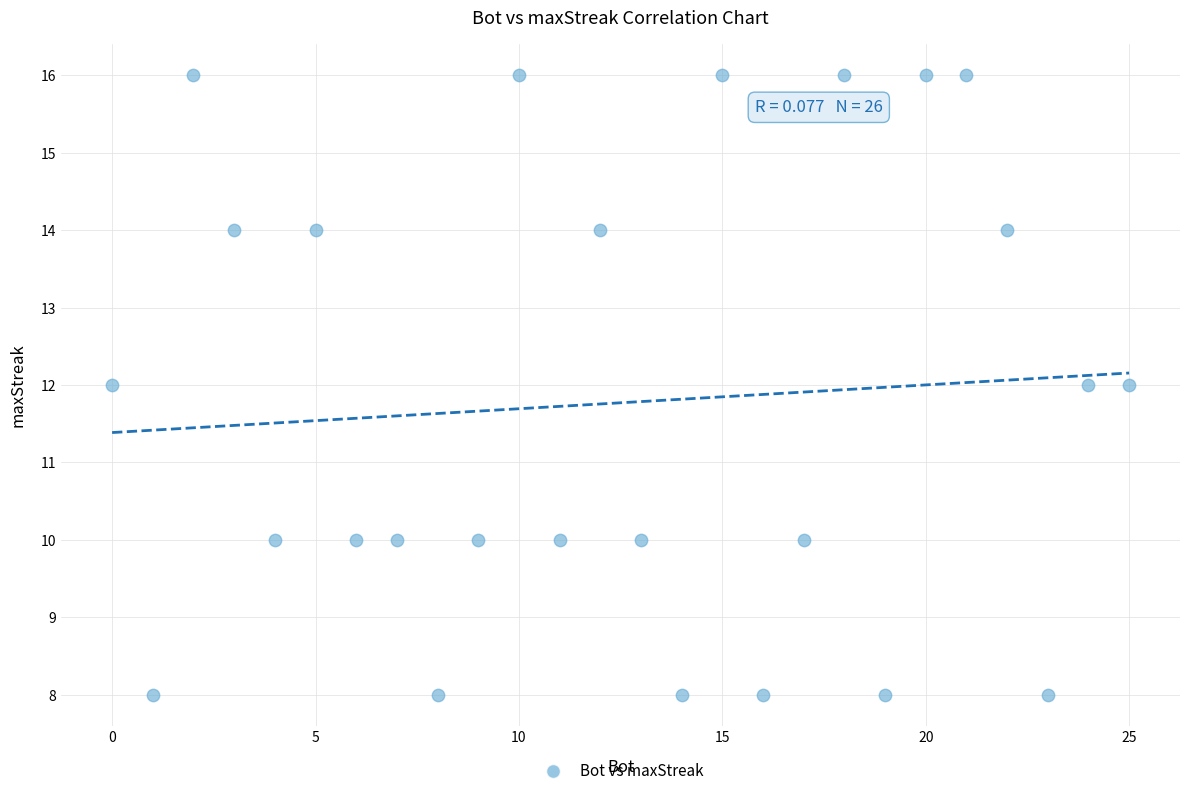

What is the range of Y values (max minus min)?

8